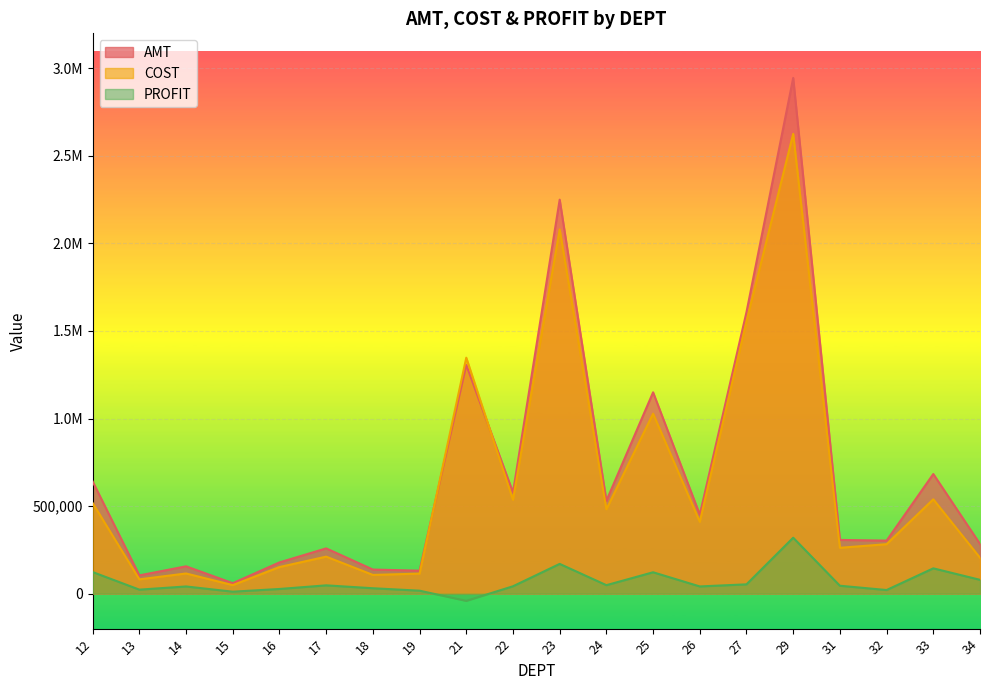

Where is PROFIT nearest to the value 138942?

33